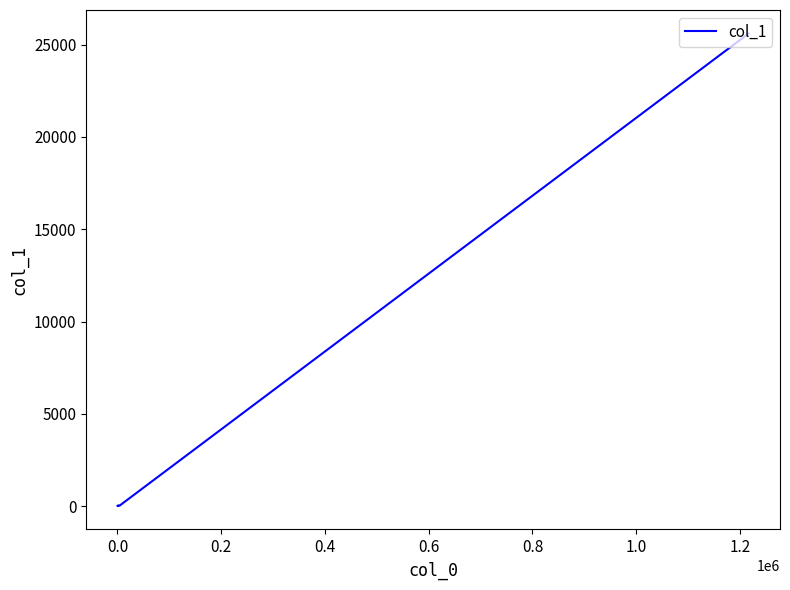

What is the greatest value displayed?

25598.0